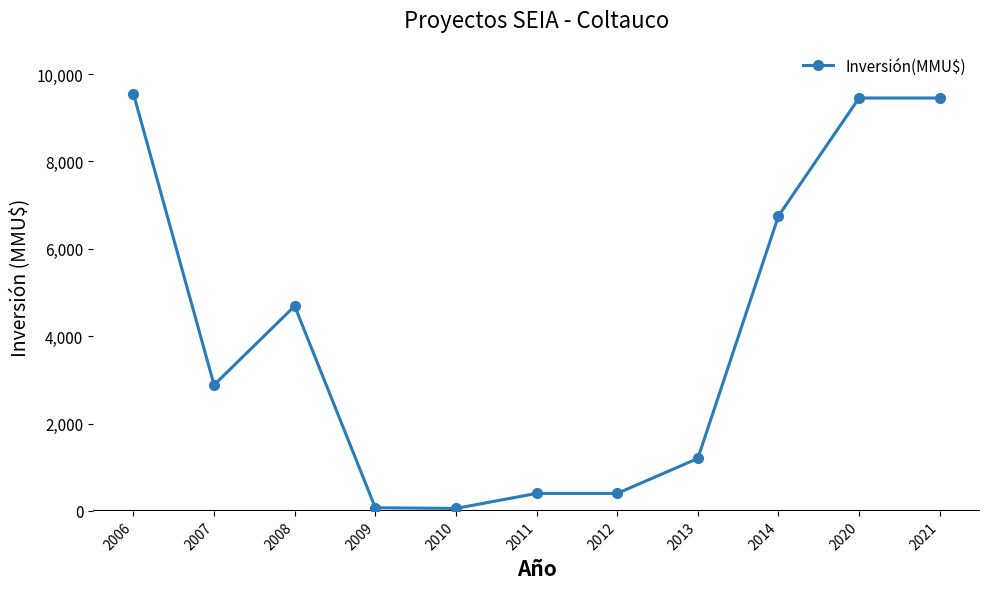

At which category does the data reach its first local peak?

2008